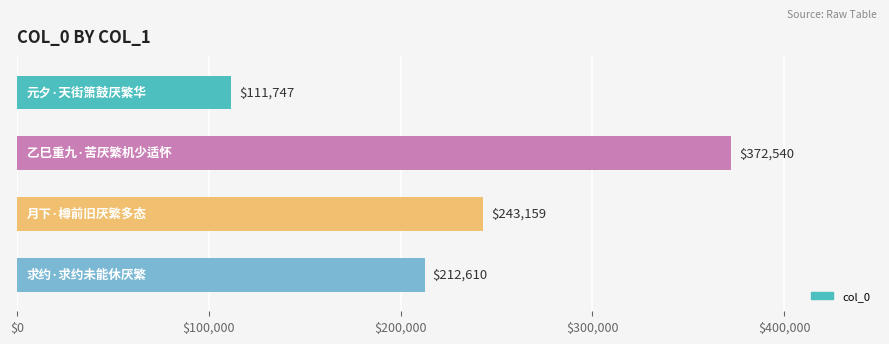

What is the difference between the second highest and second lowest values?

30549